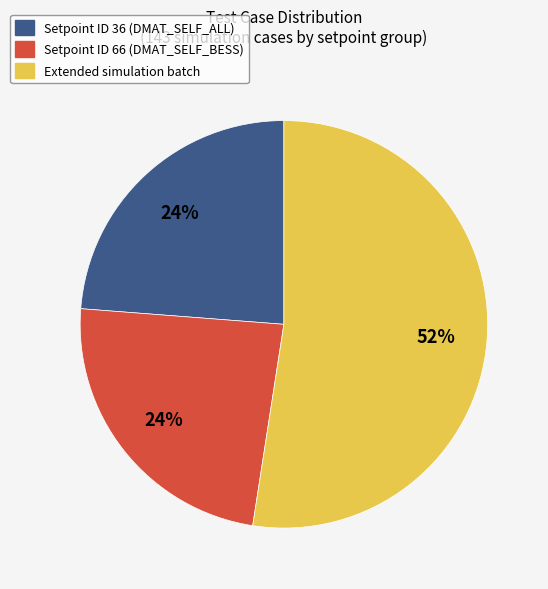

Count the number of slices in the pie.

3